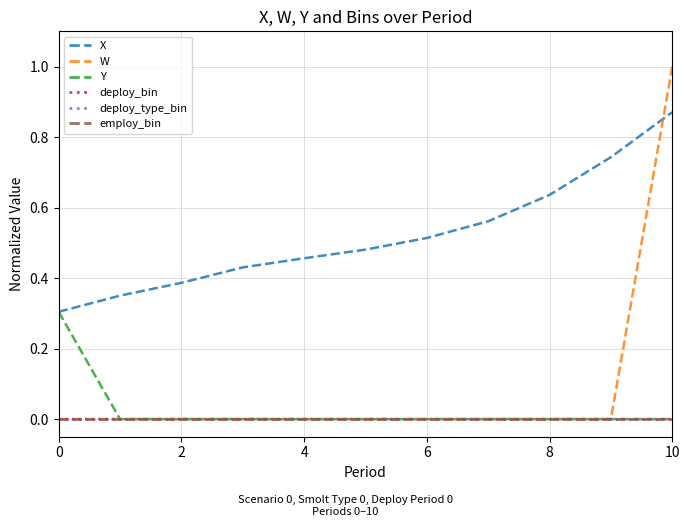

What is the maximum value for W?

1.0